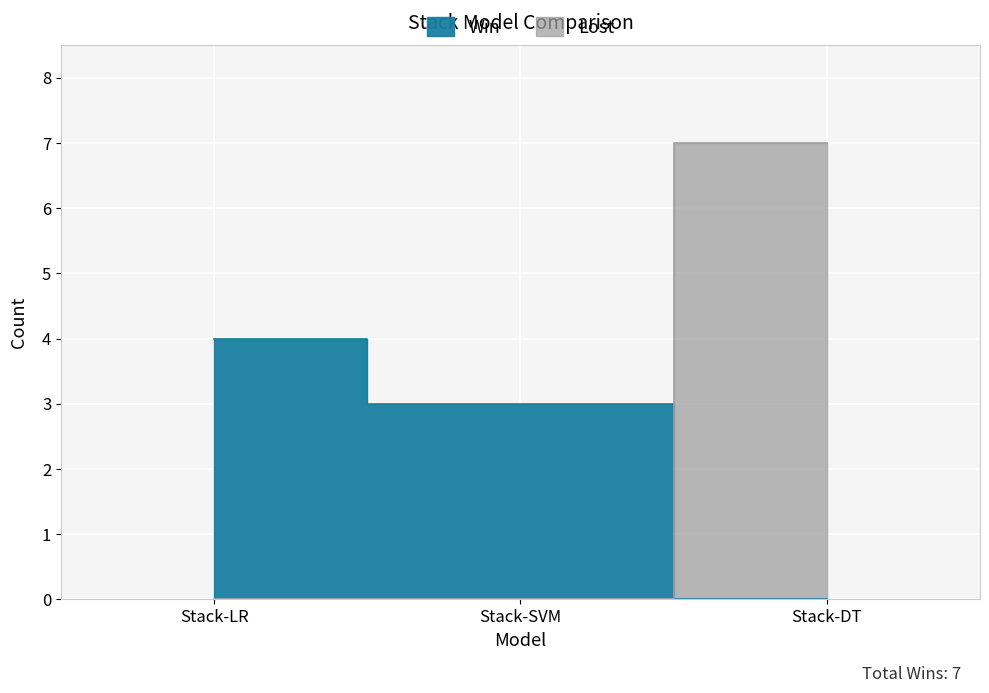

What is the label of the 1st point from the left?

Stack-LR